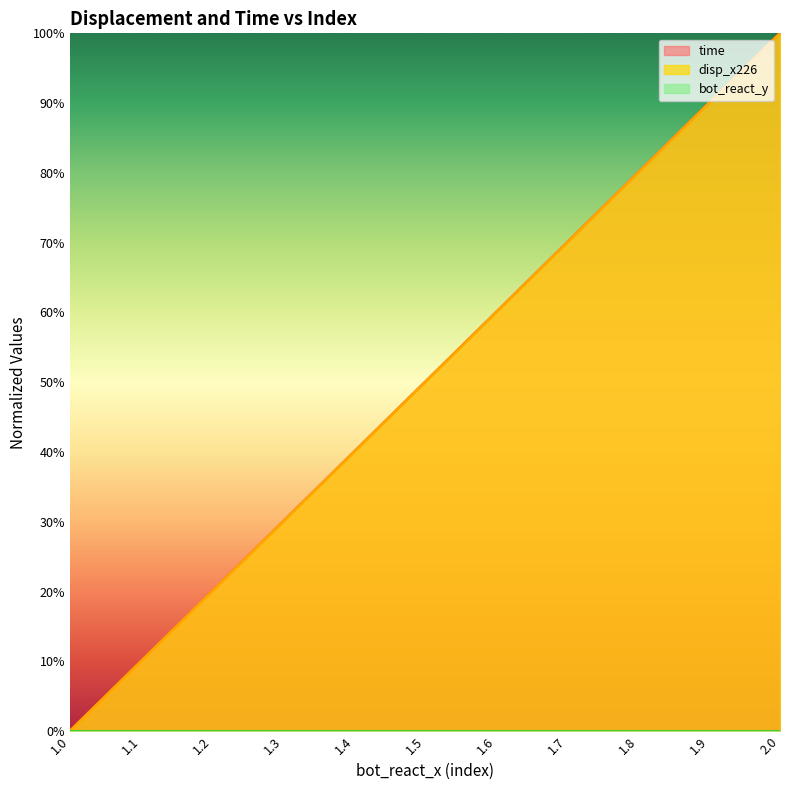

At which label is disp_x226 closest to 0?

1.0